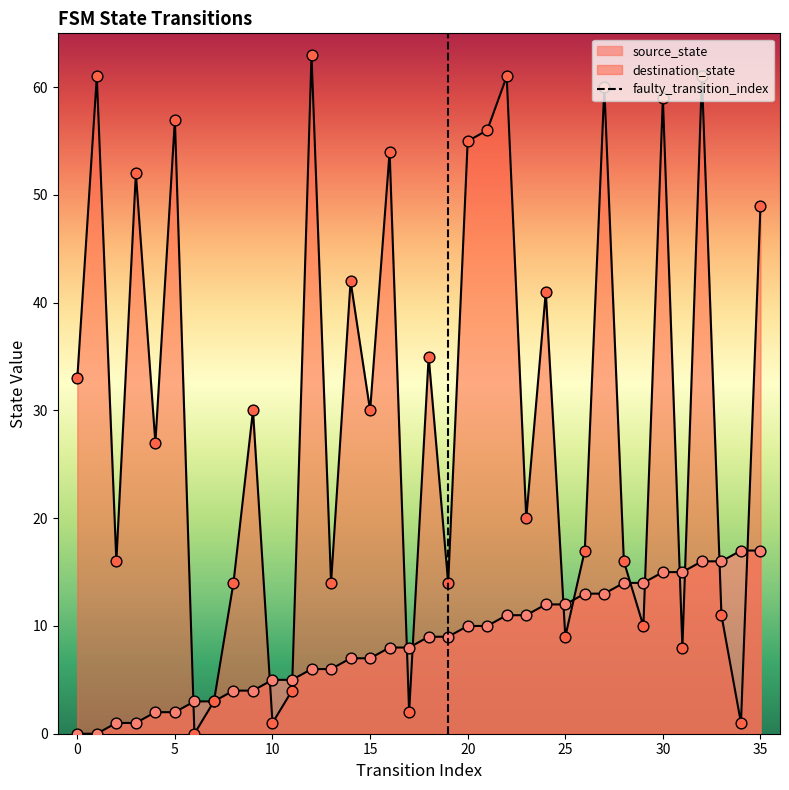

At which category is the sum across all series the highest?

32